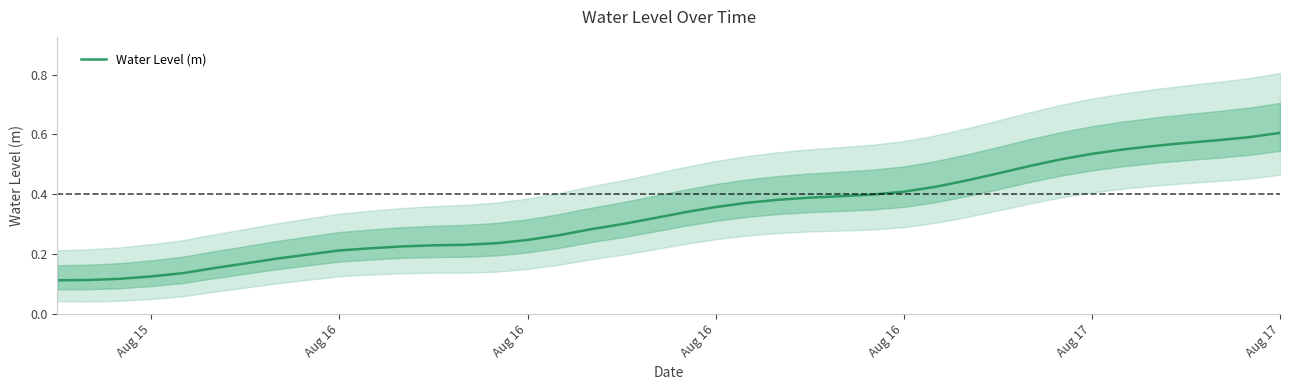

What is the minimum value shown in the chart?

0.1